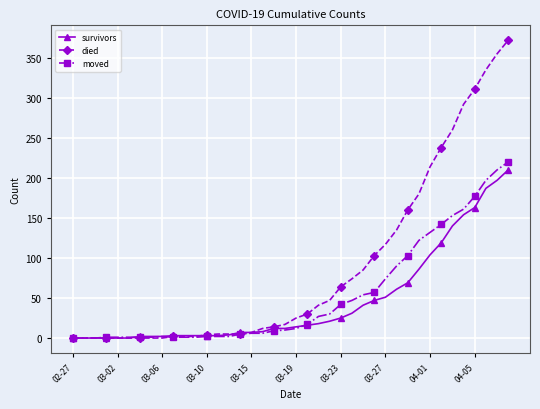

How many data points in survivors are less than 14?

20